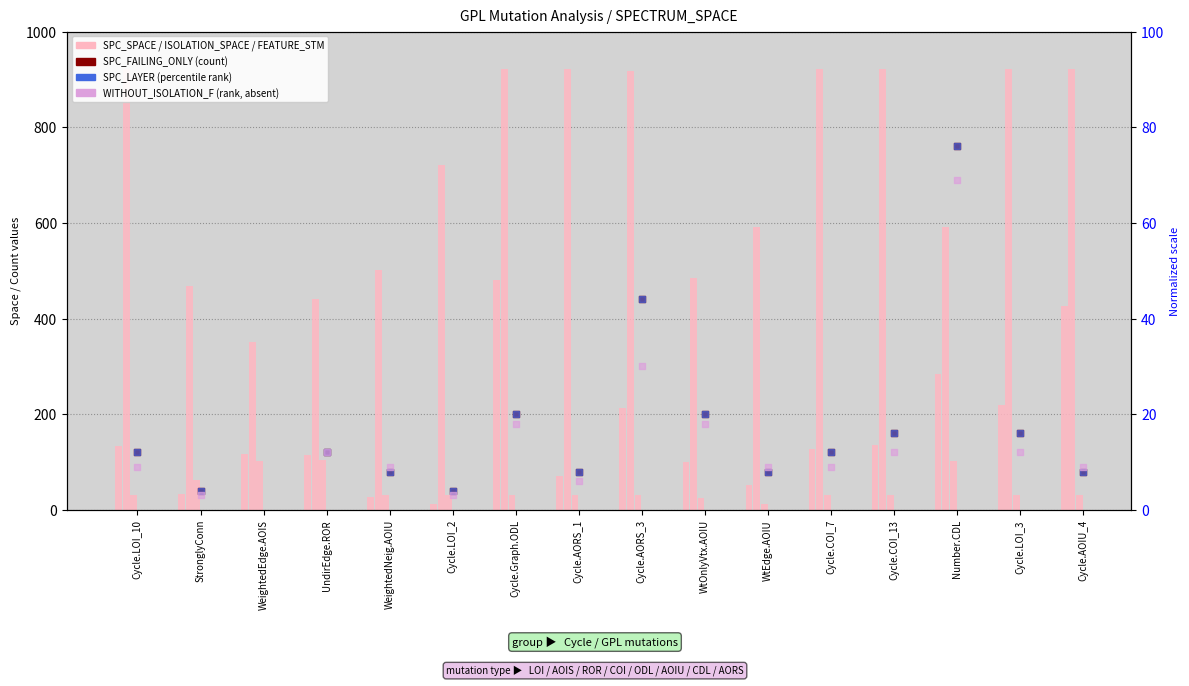

Which series contains the lowest Y value?

WITHOUT_ISOLATION_F